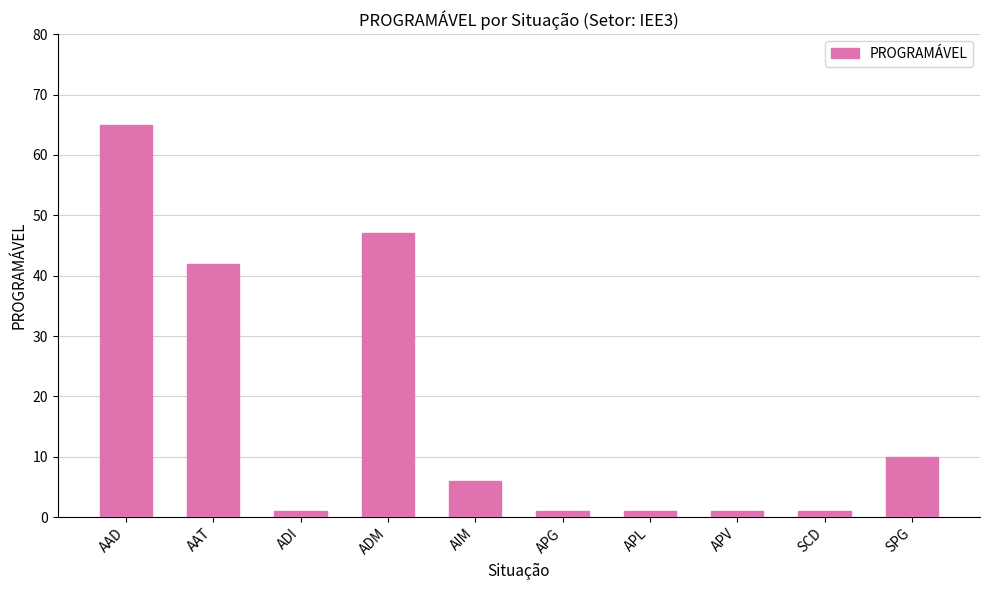

Read the value at SPG, to the nearest 10.

10